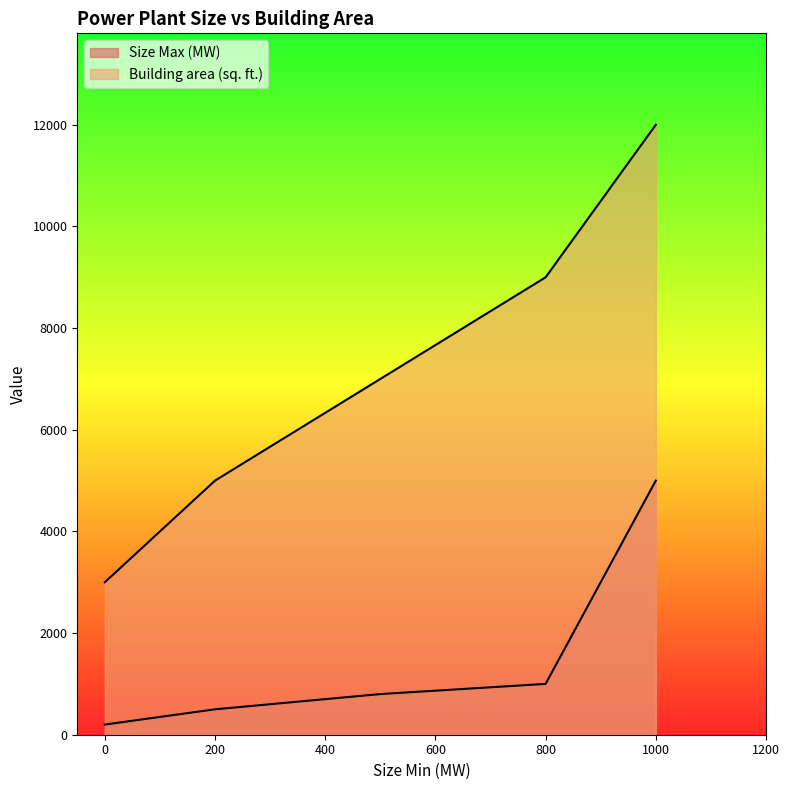

Is the value of Building area (sq. ft.) at 200 greater than the value of Size Max (MW) at 200?

Yes